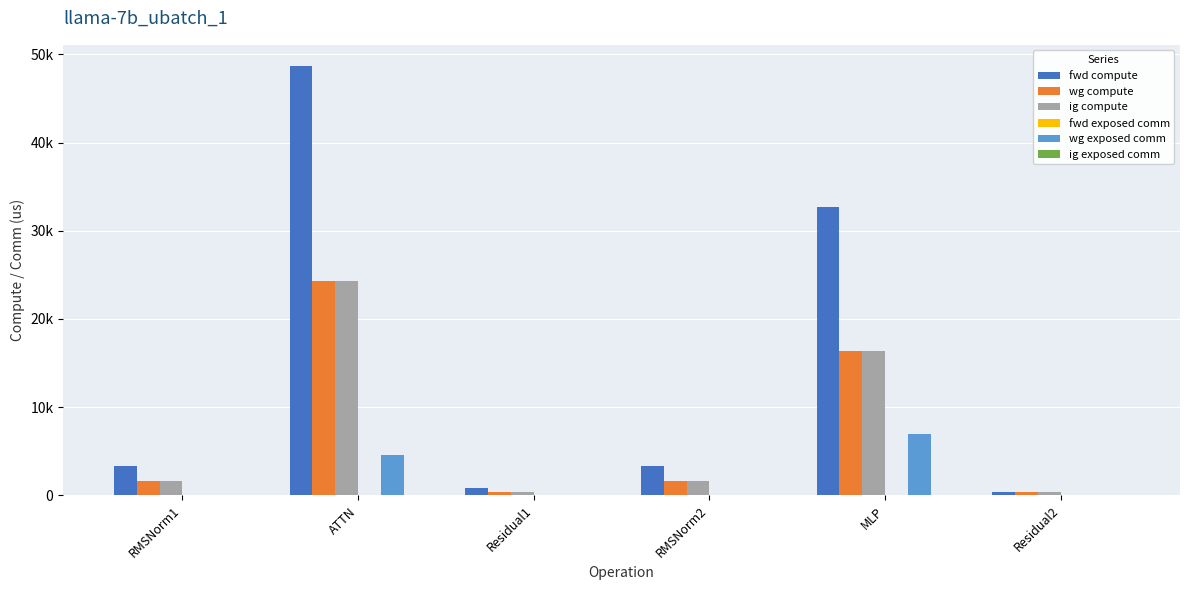

Reading left to right, transcribe all the data shown in this chart.

fwd compute: RMSNorm1=3371.5	ATTN=48643.6	Residual1=804.1	RMSNorm2=3371.5	MLP=32677.6	Residual2=402.0
wg compute: RMSNorm1=1685.7	ATTN=24321.8	Residual1=402.0	RMSNorm2=1685.7	MLP=16338.8	Residual2=402.0
ig compute: RMSNorm1=1685.7	ATTN=24321.8	Residual1=402.0	RMSNorm2=1685.7	MLP=16338.8	Residual2=402.0
fwd exposed comm: RMSNorm1=0.0	ATTN=0.0	Residual1=0.0	RMSNorm2=0.0	MLP=0.0	Residual2=0.0
wg exposed comm: RMSNorm1=0.0	ATTN=4543.0	Residual1=0.0	RMSNorm2=0.0	MLP=6996.3	Residual2=0.0
ig exposed comm: RMSNorm1=0.0	ATTN=0.0	Residual1=0.0	RMSNorm2=0.0	MLP=0.0	Residual2=0.0